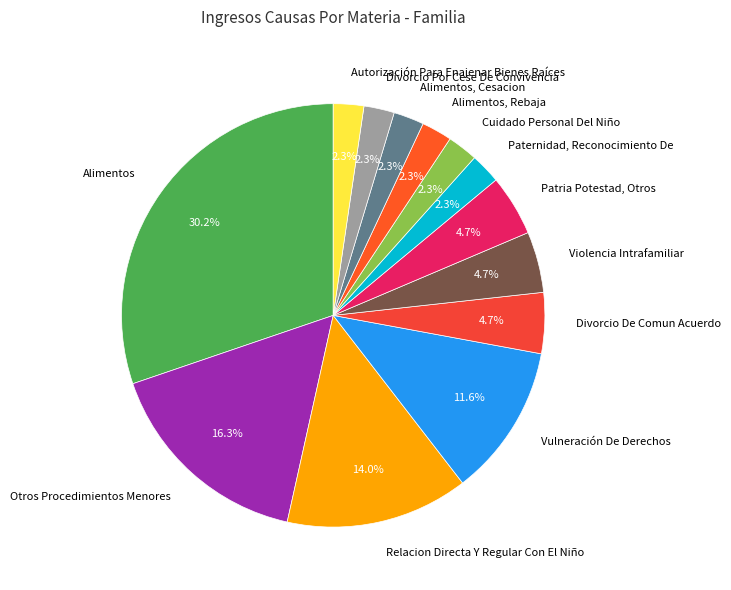

Count the number of slices in the pie.

13